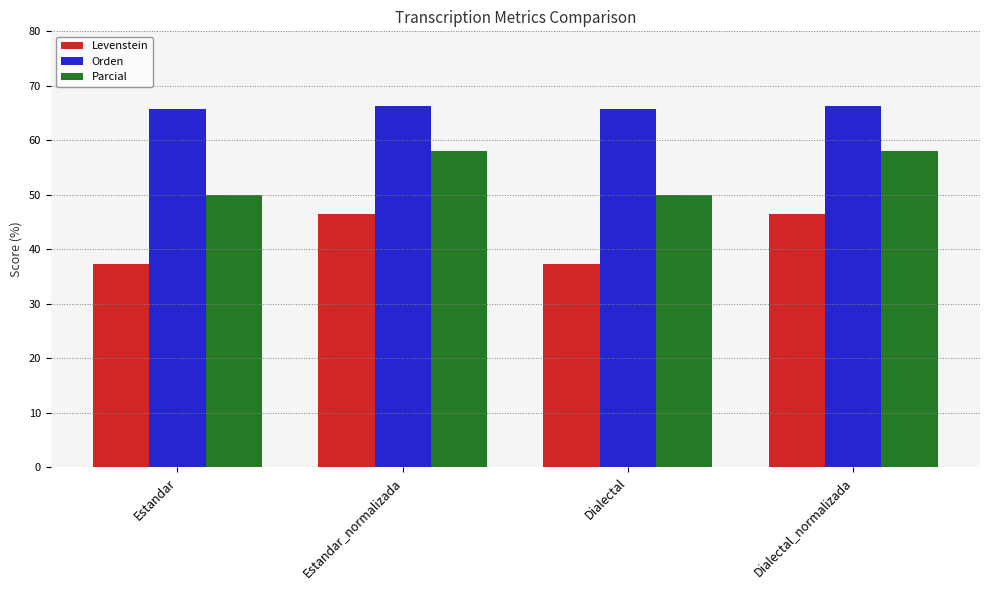

What is the label of the 4th bar from the right?

Estandar